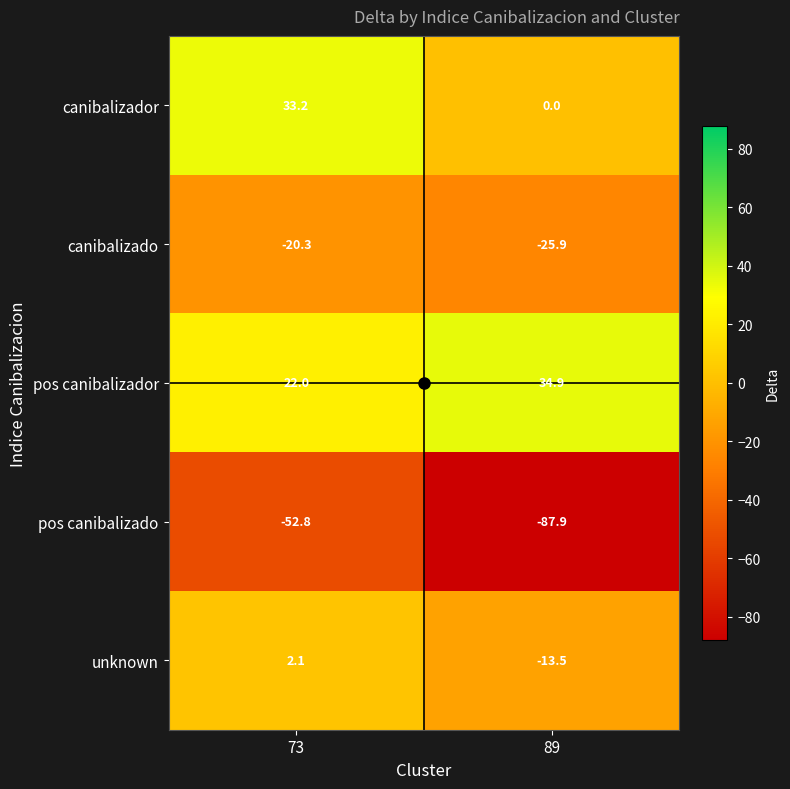

True or false: pos canibalizador has a value of 22.0 at 73.

True